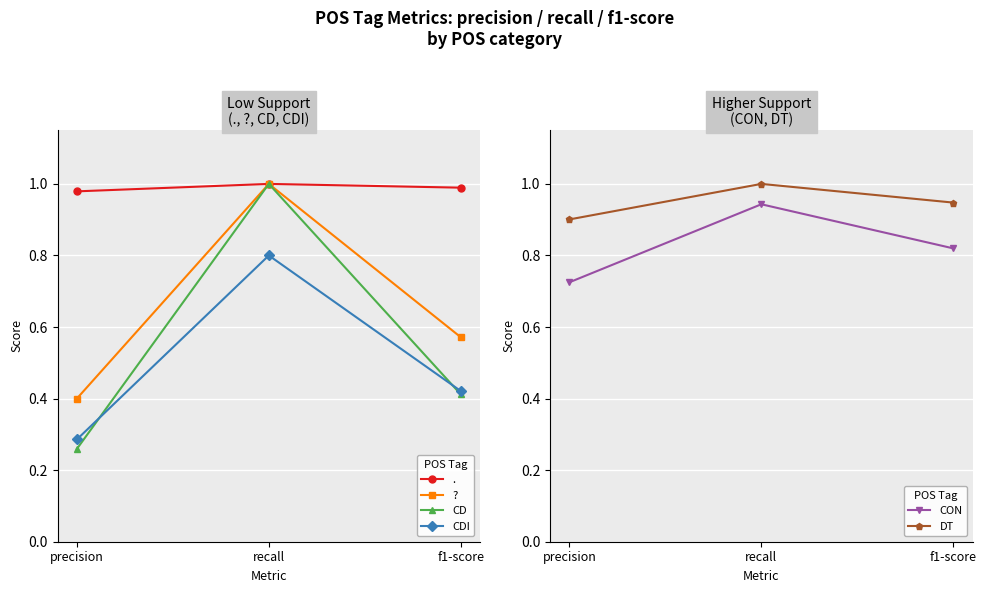

At which category is the sum across all series the highest?

recall